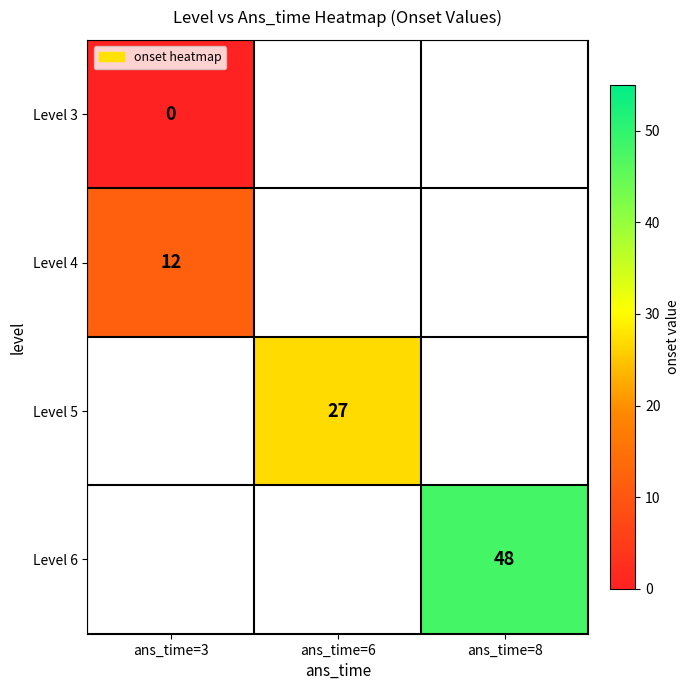

What is the greatest value displayed?

48.0